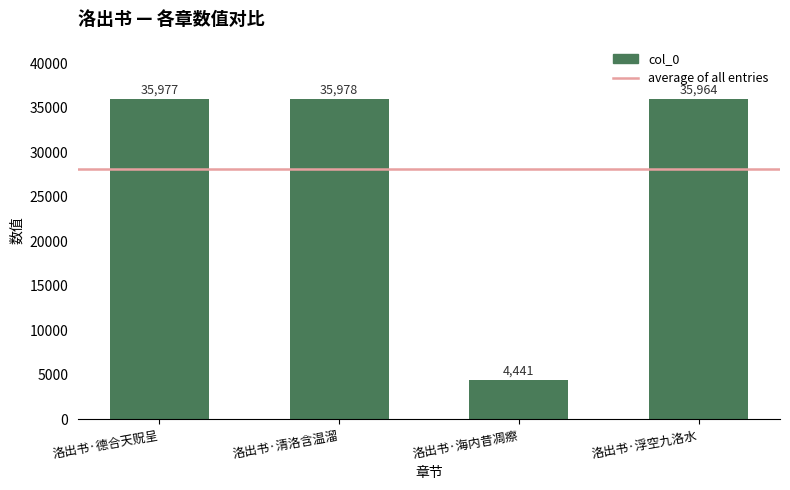

Rank the categories by value from lowest to highest.

洛出书·海内昔凋瘵, 洛出书·浮空九洛水, 洛出书·德合天贶呈, 洛出书·清洛含温溜